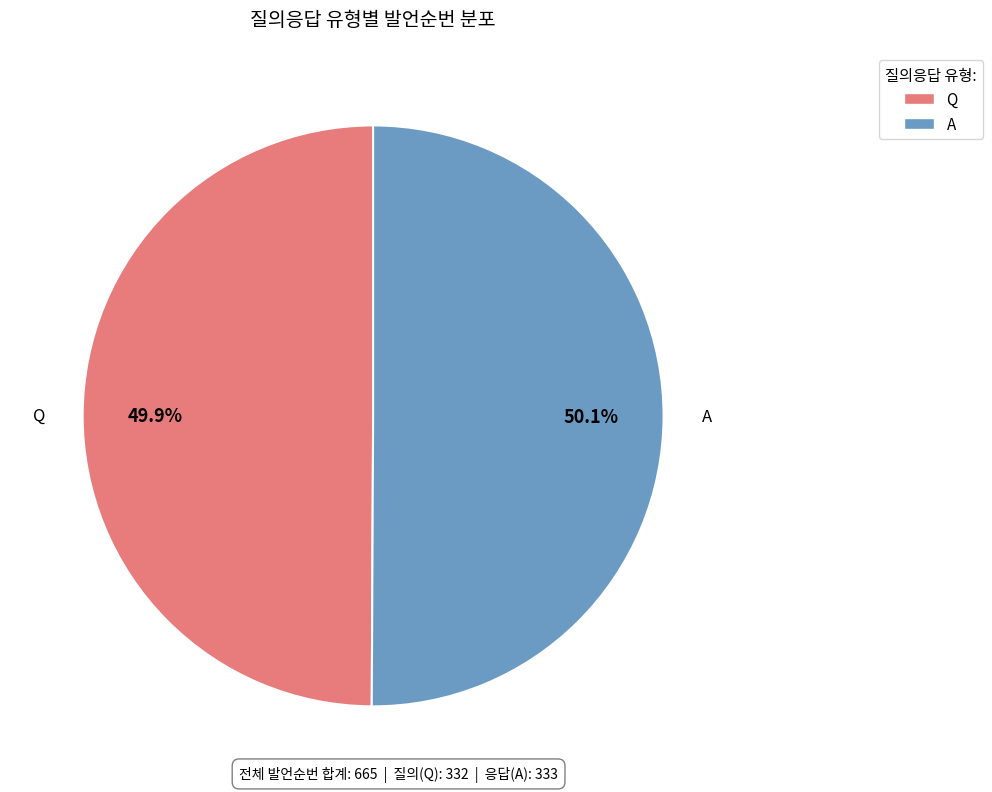

Count the number of slices in the pie.

2